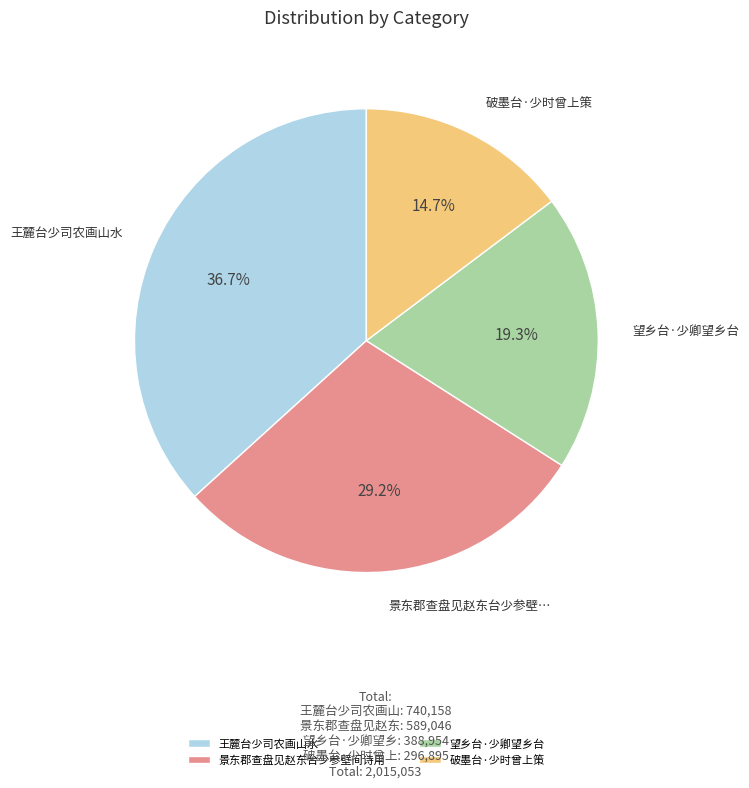

What is the ratio of the value at 破墨台·少时曾上策 to the value at 王麓台少司农画山水?

0.4